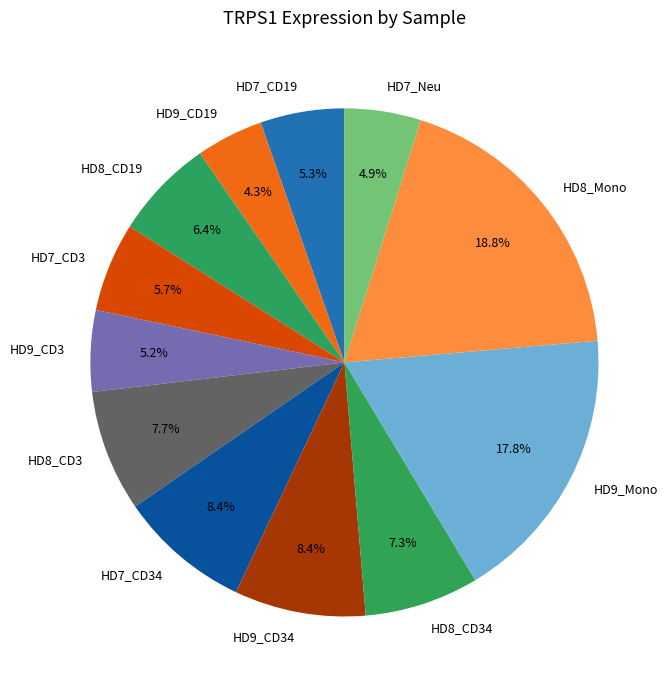

Is the sum of HD9_CD3 and HD7_CD19 greater than half?

No